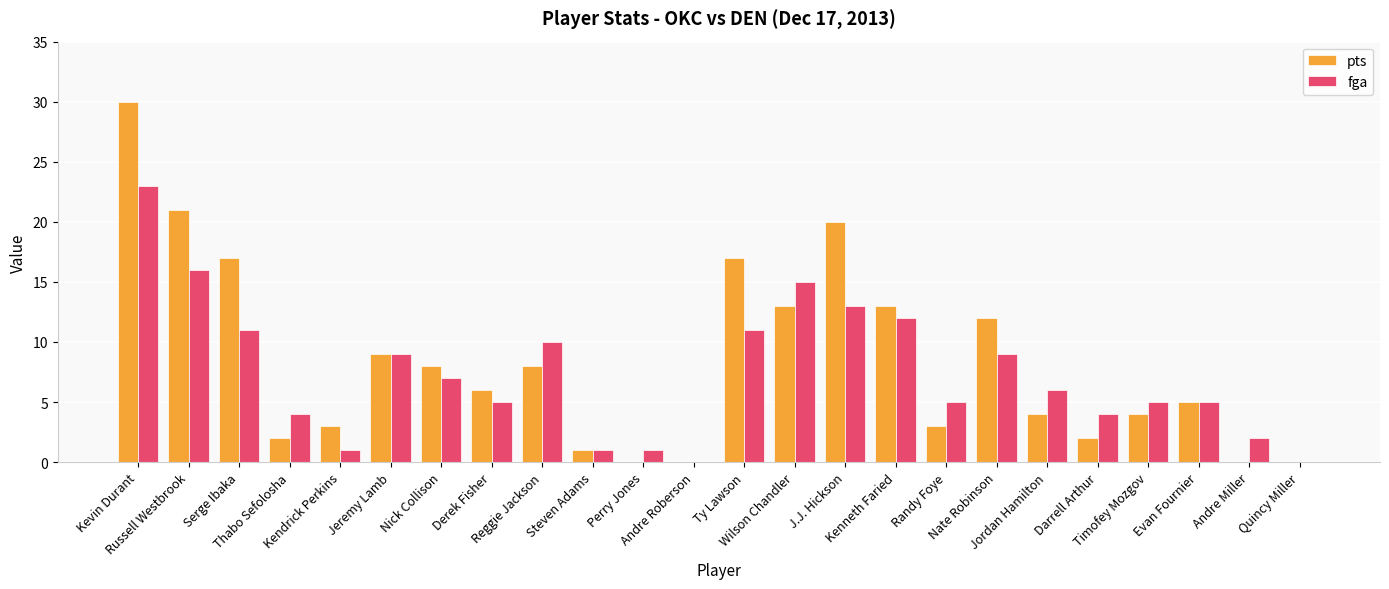

Reading left to right, list all the values displayed in this chart.

pts: Kevin Durant=30	Russell Westbrook=21	Serge Ibaka=17	Thabo Sefolosha=2	Kendrick Perkins=3	Jeremy Lamb=9	Nick Collison=8	Derek Fisher=6	Reggie Jackson=8	Steven Adams=1	Perry Jones=0	Andre Roberson=0	Ty Lawson=17	Wilson Chandler=13	J.J. Hickson=20	Kenneth Faried=13	Randy Foye=3	Nate Robinson=12	Jordan Hamilton=4	Darrell Arthur=2	Timofey Mozgov=4	Evan Fournier=5	Andre Miller=0	Quincy Miller=0
fga: Kevin Durant=23	Russell Westbrook=16	Serge Ibaka=11	Thabo Sefolosha=4	Kendrick Perkins=1	Jeremy Lamb=9	Nick Collison=7	Derek Fisher=5	Reggie Jackson=10	Steven Adams=1	Perry Jones=1	Andre Roberson=0	Ty Lawson=11	Wilson Chandler=15	J.J. Hickson=13	Kenneth Faried=12	Randy Foye=5	Nate Robinson=9	Jordan Hamilton=6	Darrell Arthur=4	Timofey Mozgov=5	Evan Fournier=5	Andre Miller=2	Quincy Miller=0